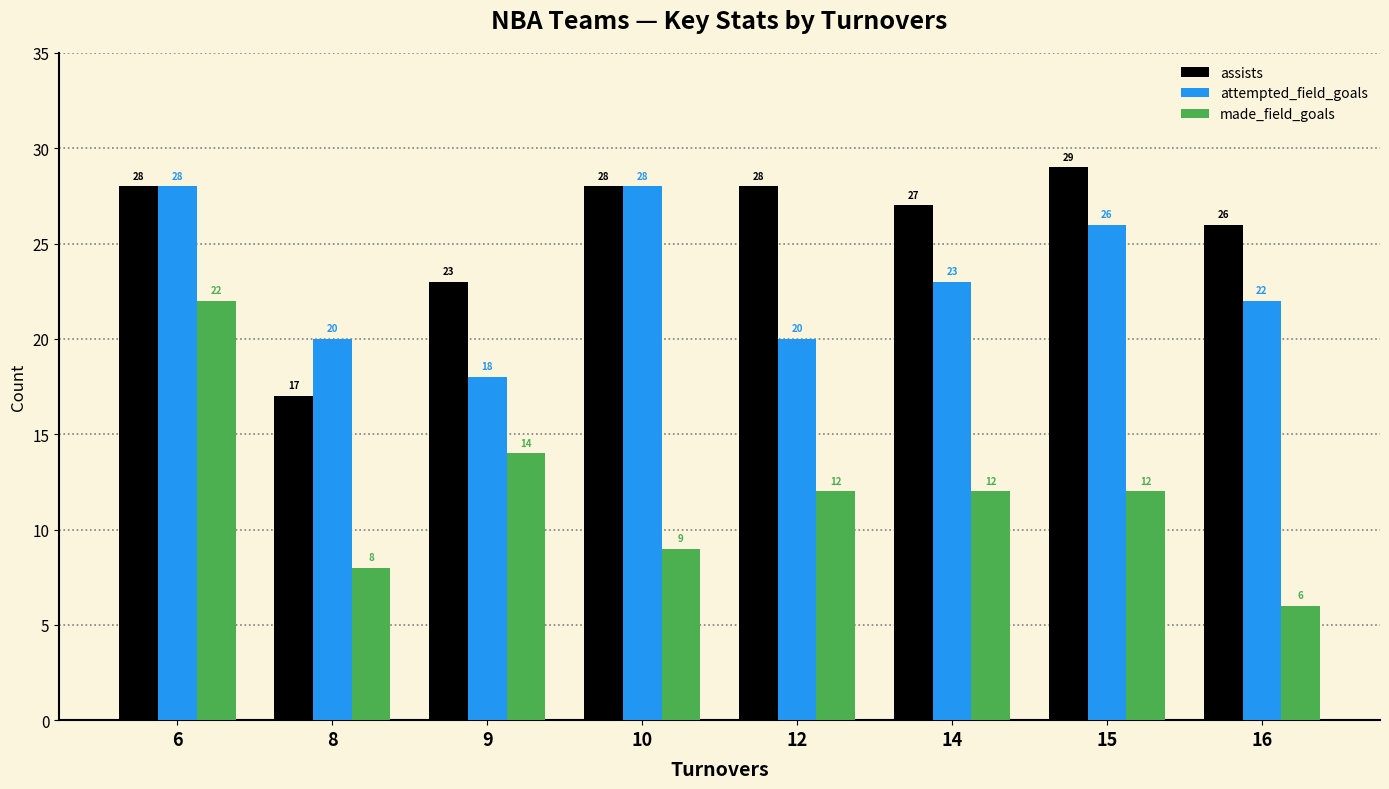

Which category has the lowest value in the assists series?

8